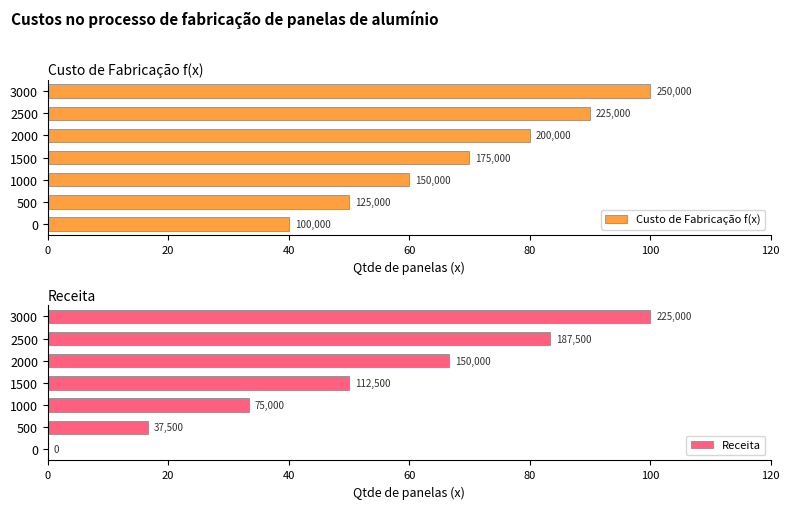

Does the chart contain stacked bars?

No